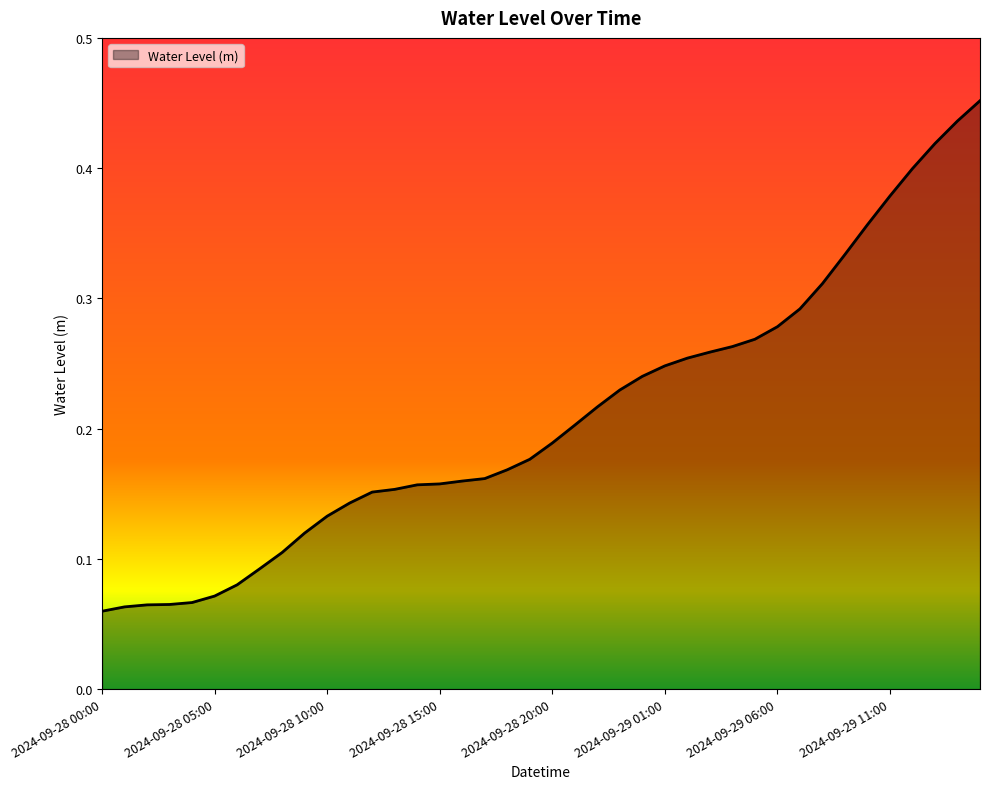

Does the chart have visible grid lines?

No